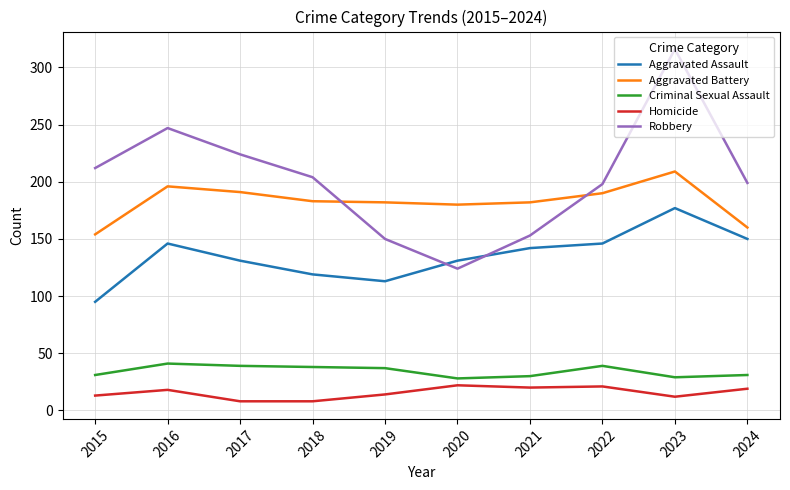

At which label does Aggravated Assault reach its minimum?

2015